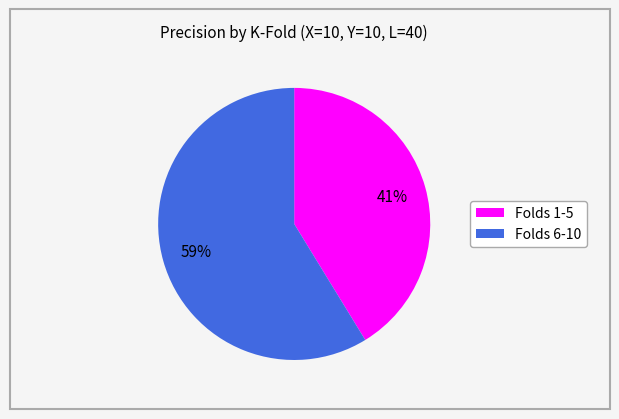

Is there a majority slice in this chart?

Yes